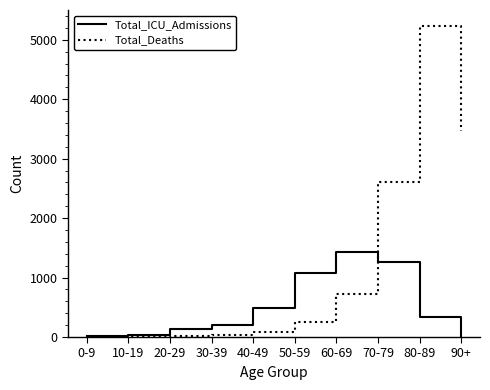

At which category does the chart reach its peak across all series?

80-89